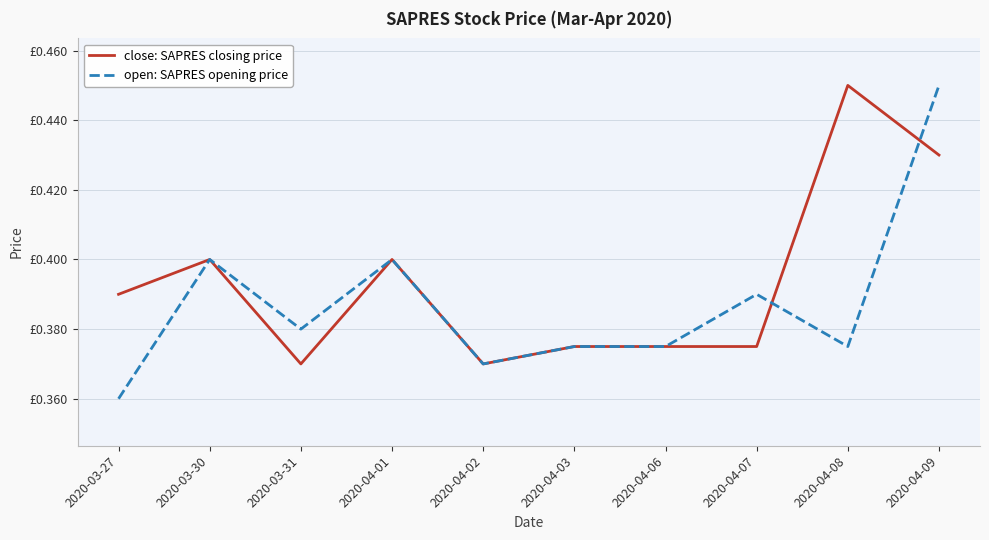

Does the chart display data point markers on the line(s)?

No